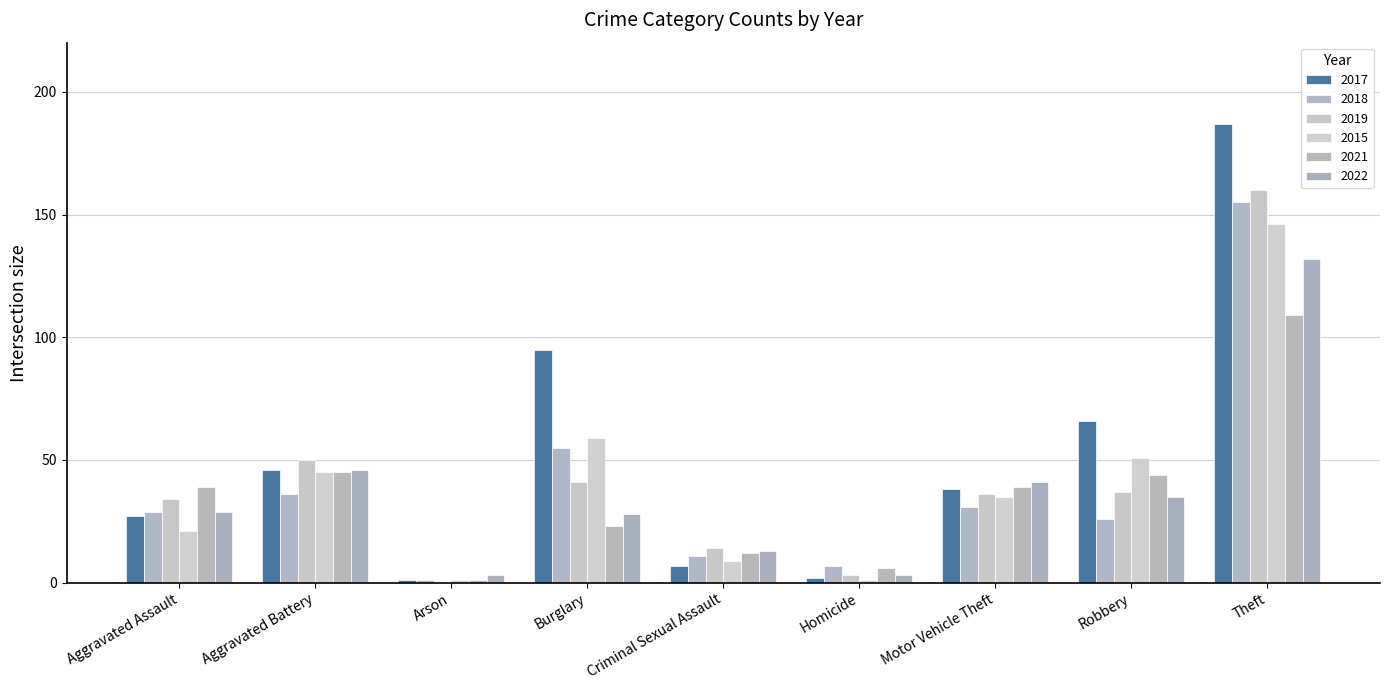

What is the difference between the 2015 values at Aggravated Assault and Motor Vehicle Theft?

14